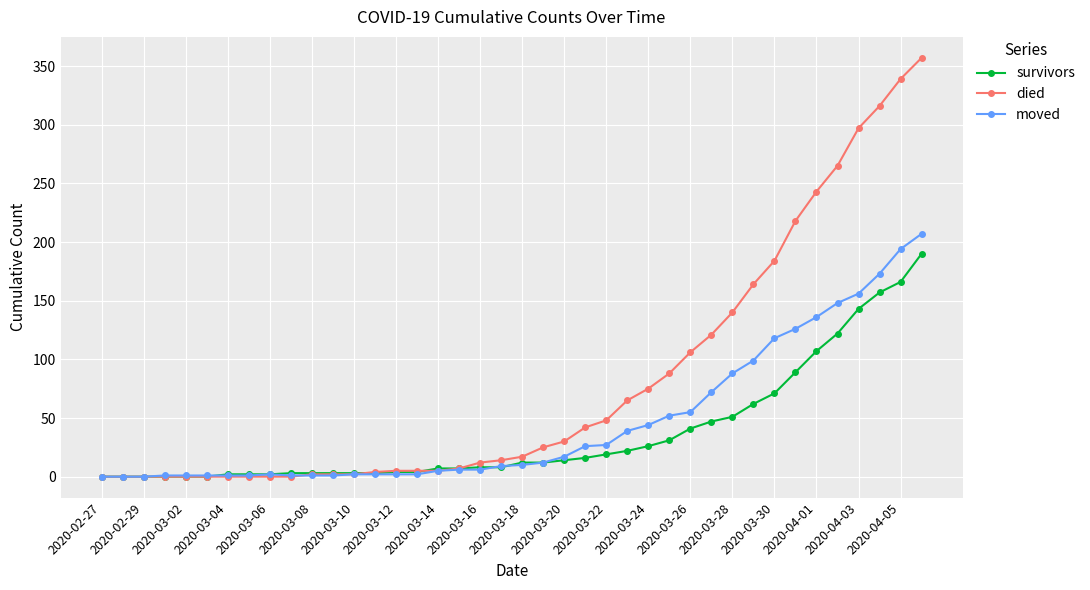

Rank the series by their maximum value, from lowest to highest.

survivors, moved, died